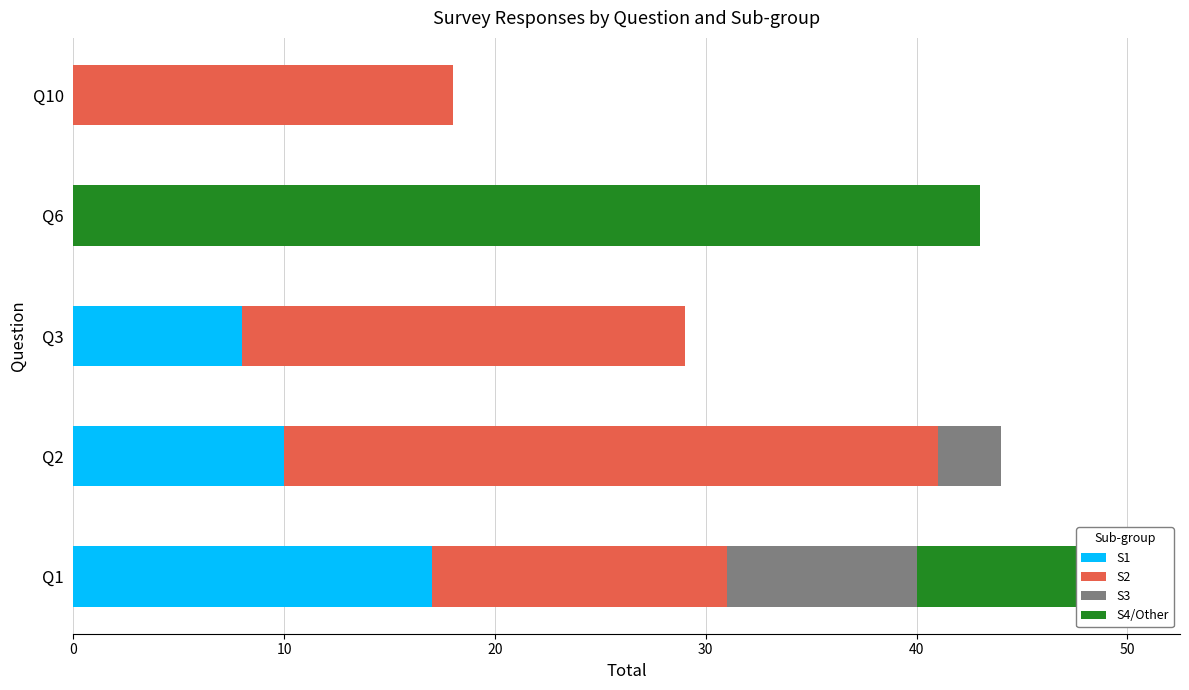

True or false: S1 has a value of -9 at Q10.

False